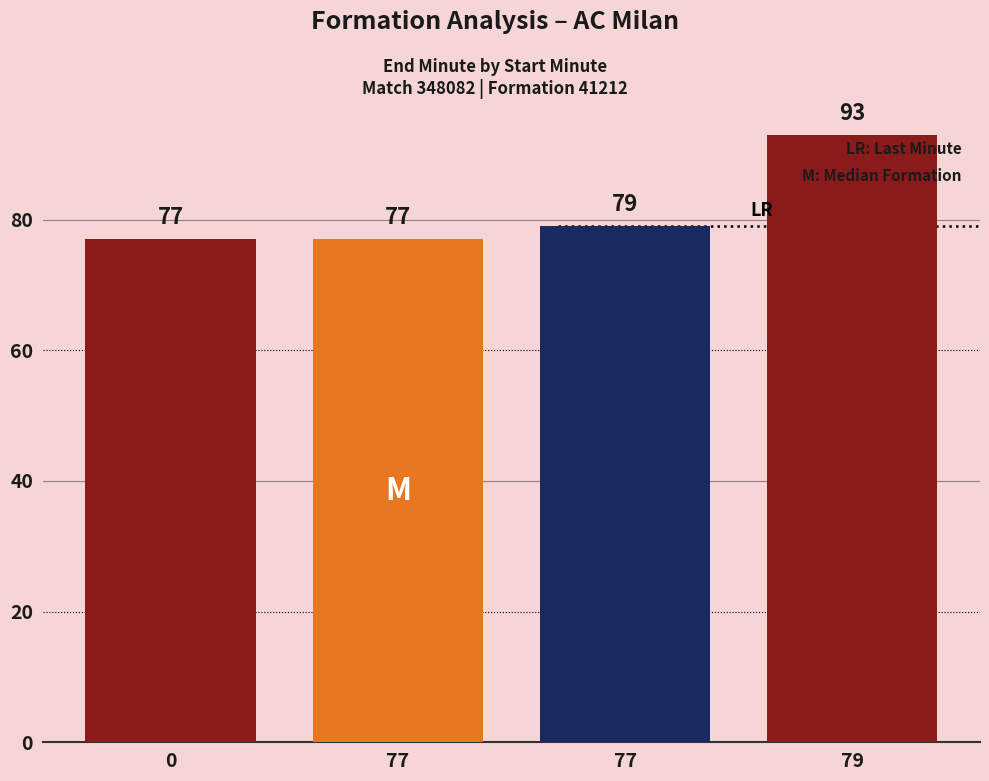

Does the chart contain any negative values?

No